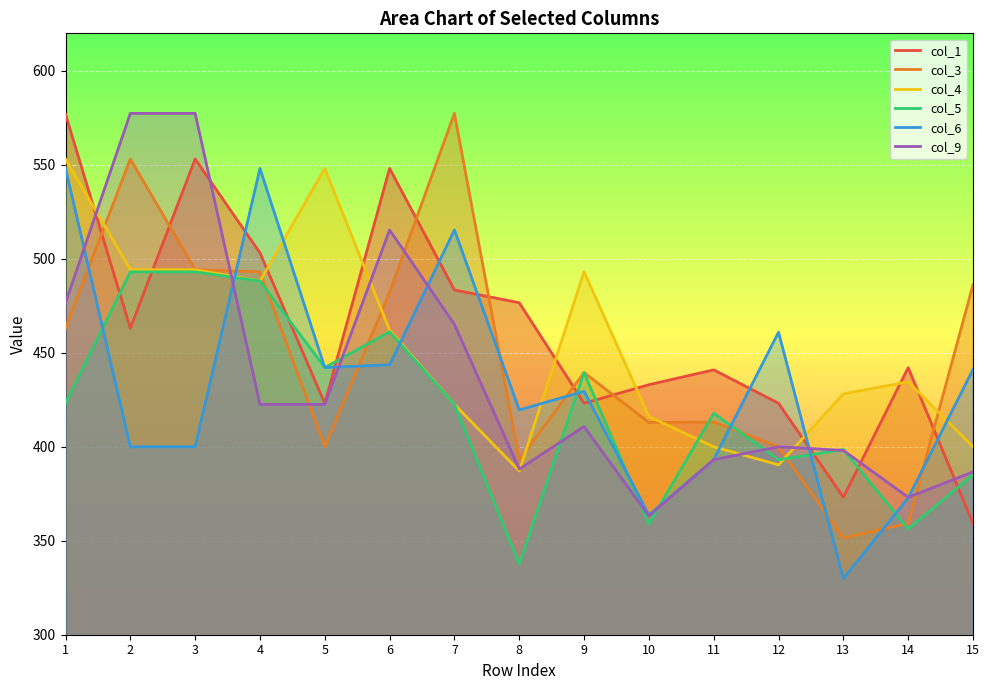

How many times do col_5 and col_4 cross each other?

2